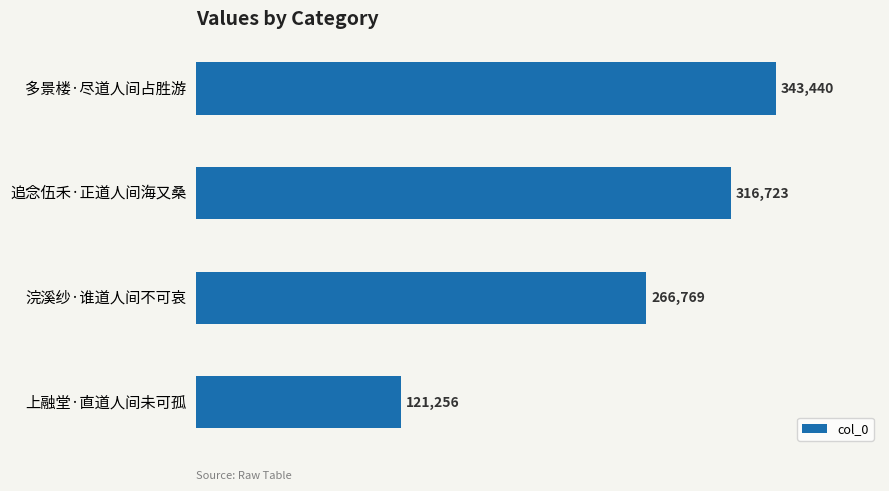

What is the label of the 4th bar from the top?

上融堂·直道人间未可孤